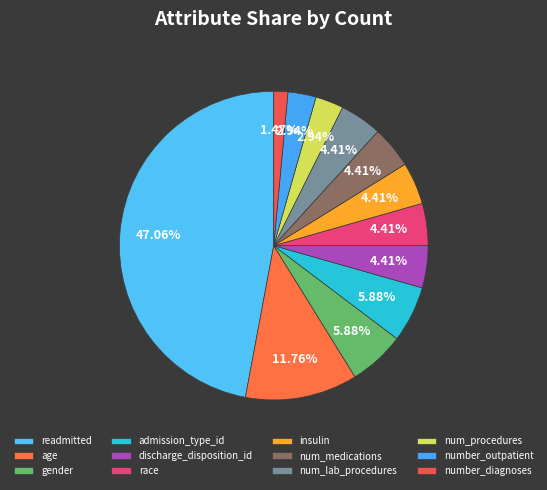

Combined, what portion of the pie is gender and age?

17.6%